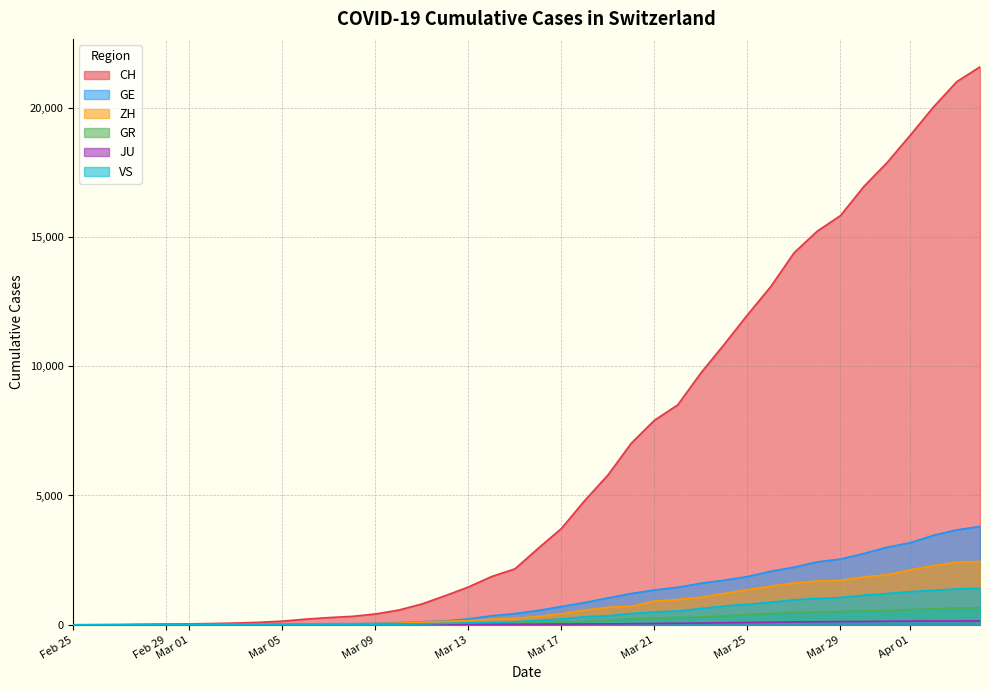

True or false: GR and JU cross at least once.

False